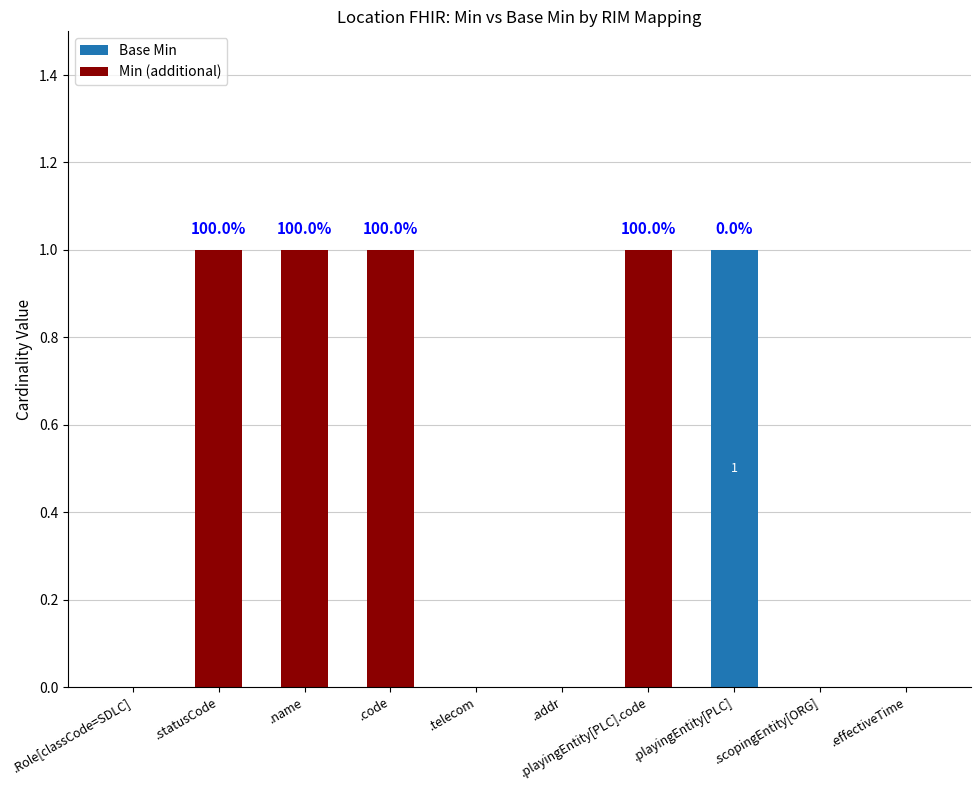

The Base Min series shows 0 at .statusCode. True or false?

True